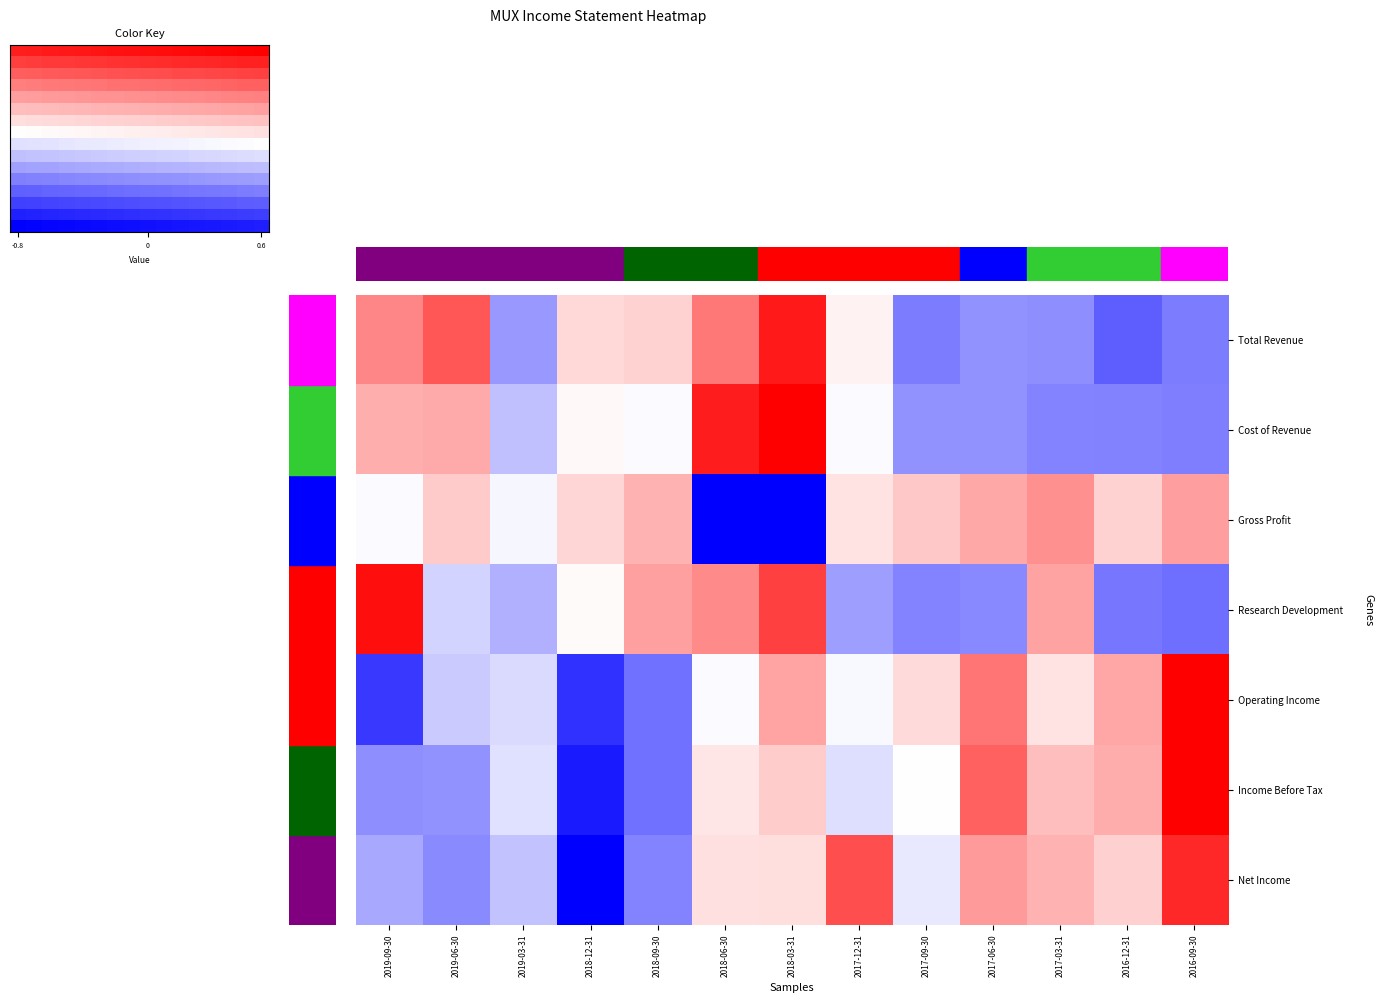

List the labels in order of Total Revenue value, largest first.

2018-03-31, 2019-06-30, 2018-06-30, 2019-09-30, 2018-09-30, 2018-12-31, 2017-12-31, 2019-03-31, 2017-06-30, 2017-03-31, 2017-09-30, 2016-09-30, 2016-12-31